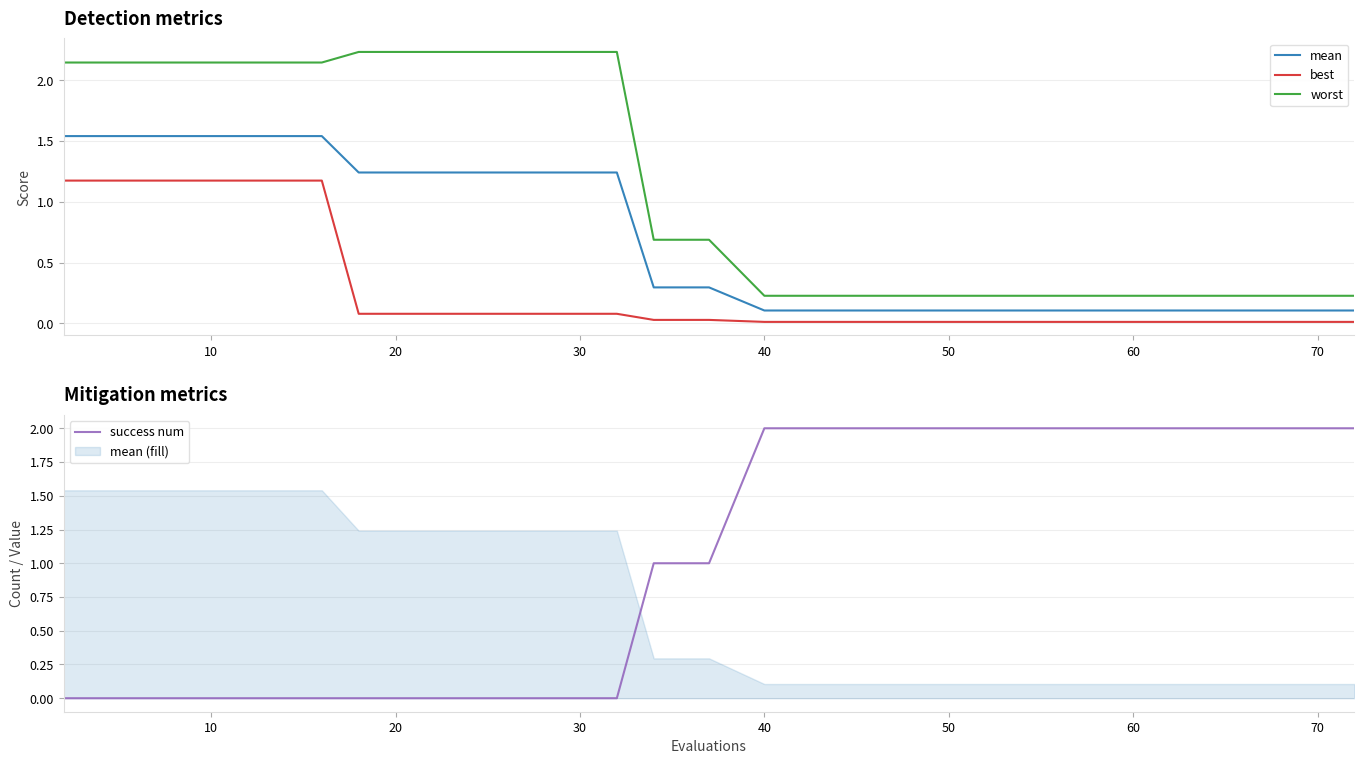

True or false: success num and best intersect in this chart.

True